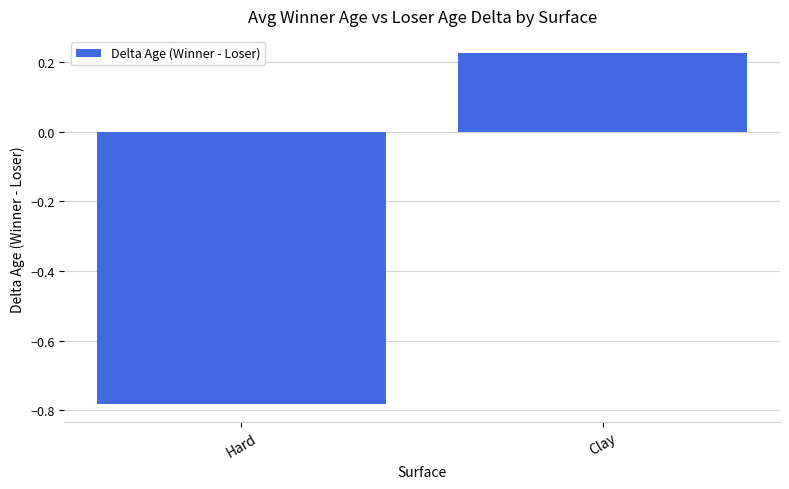

What is the sum of the values at Hard and Clay?

-0.6